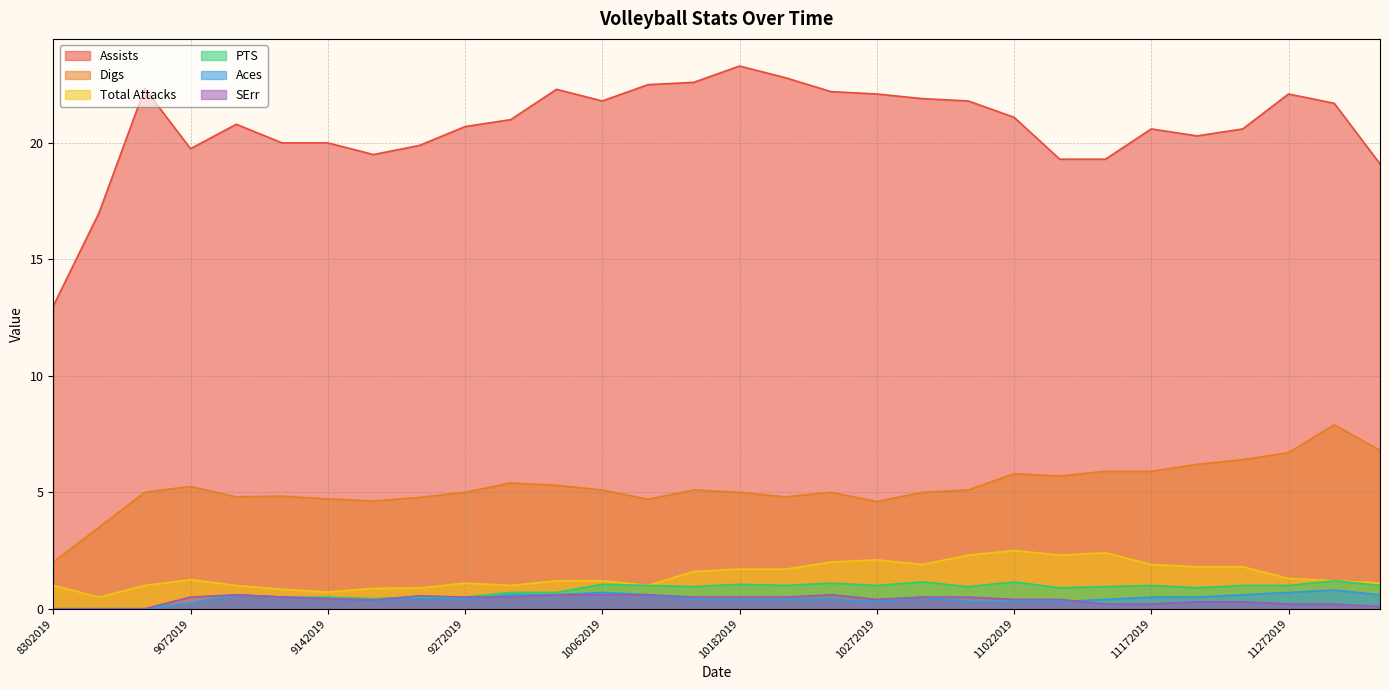

What is the difference between the maximum and minimum values in the Total Attacks series?

2.0